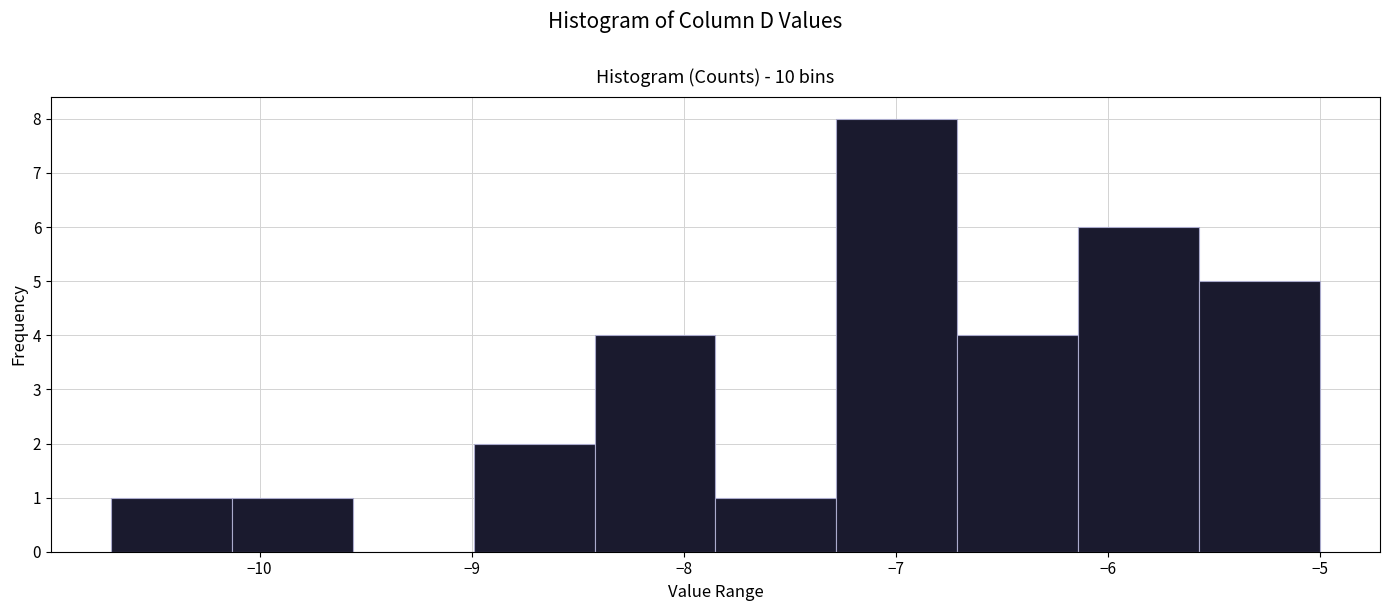

Reading left to right, list every bar in this chart as the range it spans on the x-axis followed by its height. Neither the bar edges nor the heights are printed on the chart, so give them approximately, as read against the axes.

-10.70 to -10.13: 1
-10.13 to -9.56: 1
-9.56 to -8.99: 0
-8.99 to -8.42: 2
-8.42 to -7.85: 4
-7.85 to -7.28: 1
-7.28 to -6.71: 8
-6.71 to -6.14: 4
-6.14 to -5.57: 6
-5.57 to -5.00: 5